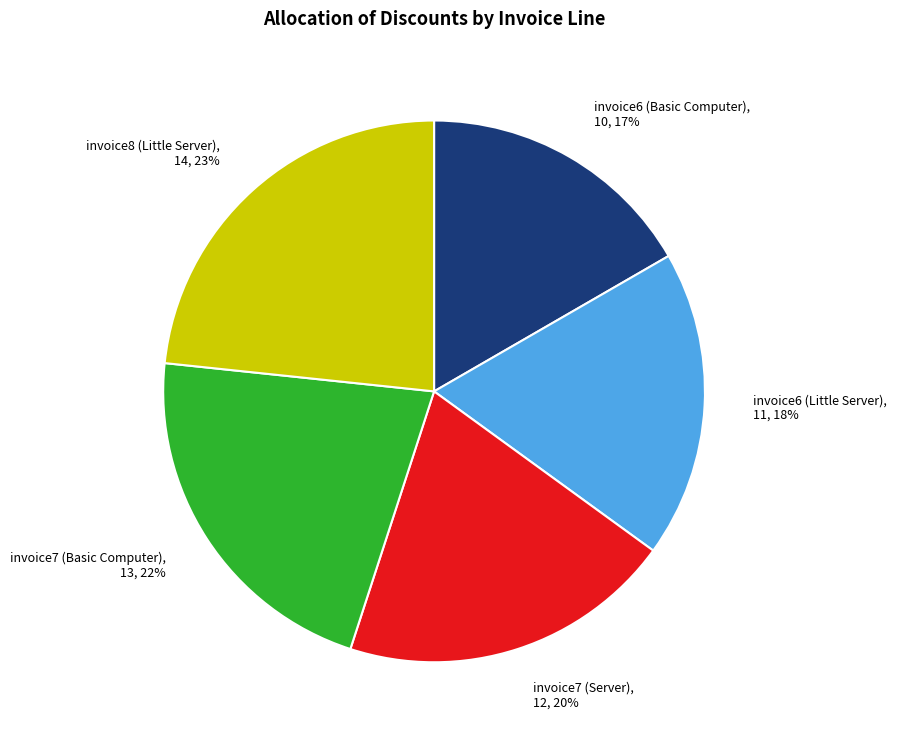

Is the sum of invoice7 (Server) and invoice8 (Little Server) greater than half?

No